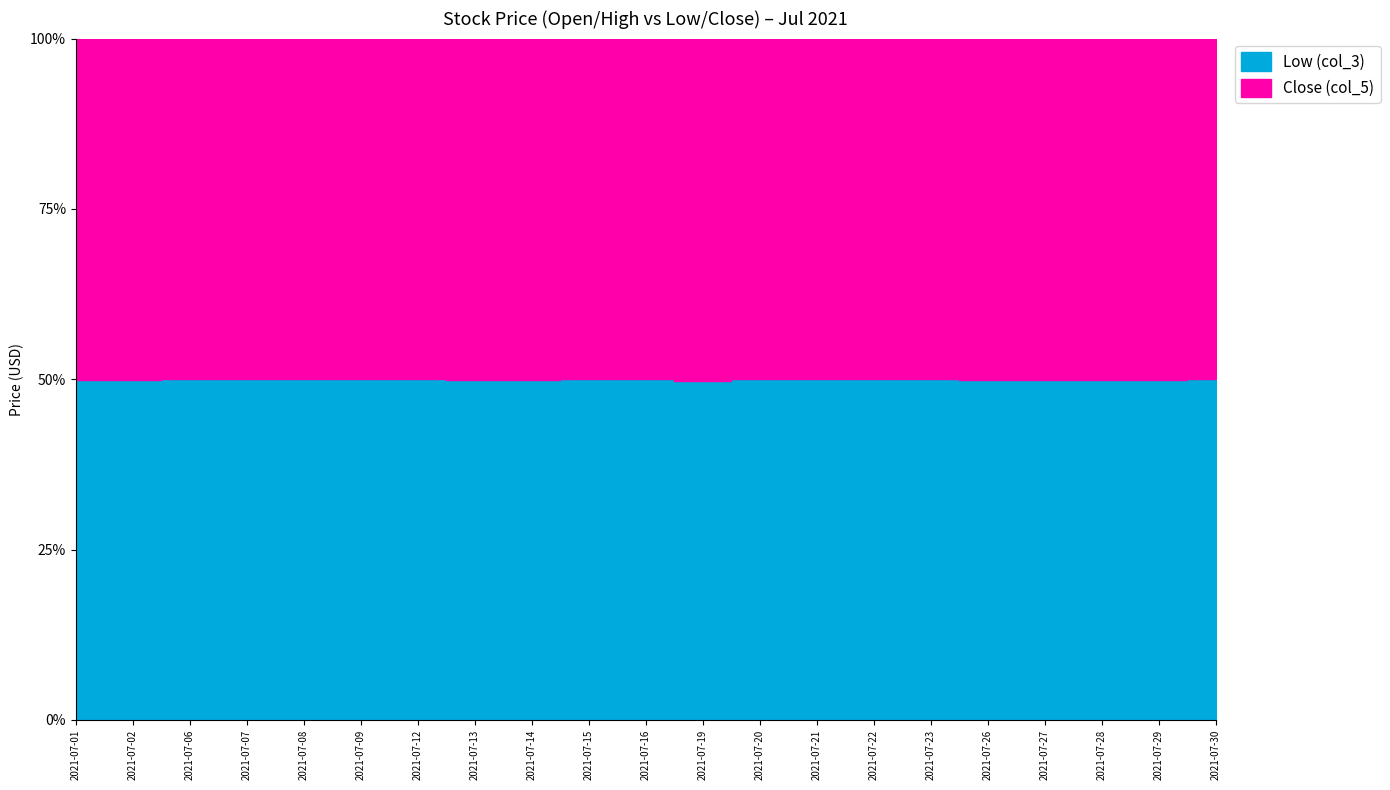

How many lines are shown in the chart?

2